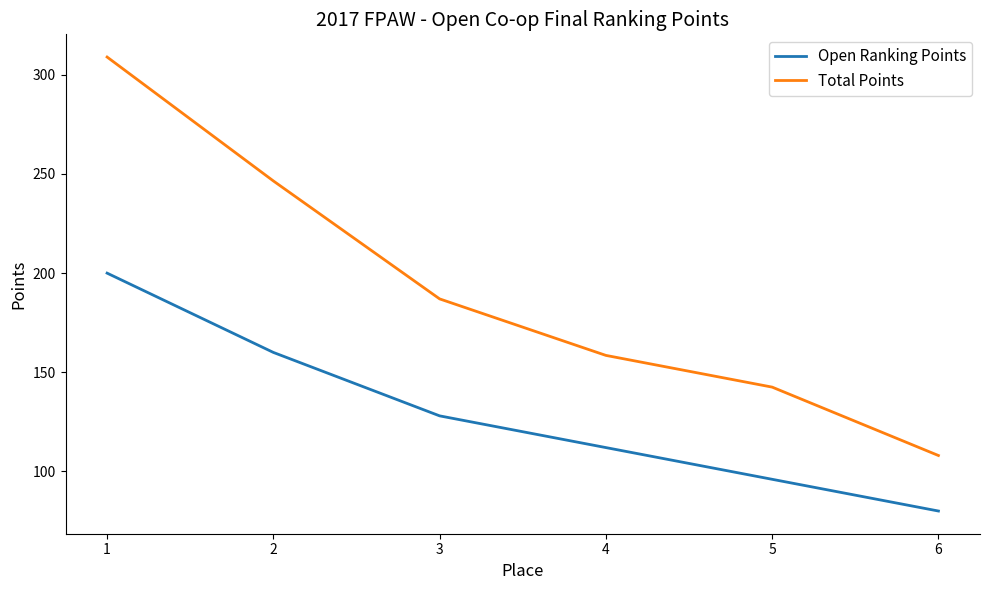

How many lines are shown in the chart?

2